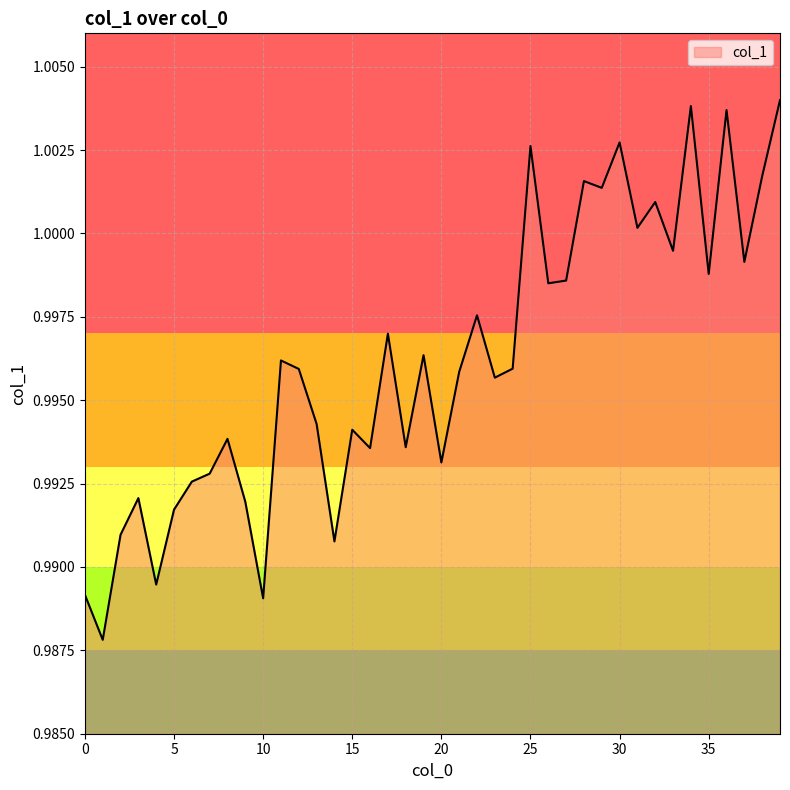

How many interior local peaks (higher than both neighbors) does the data have?

13